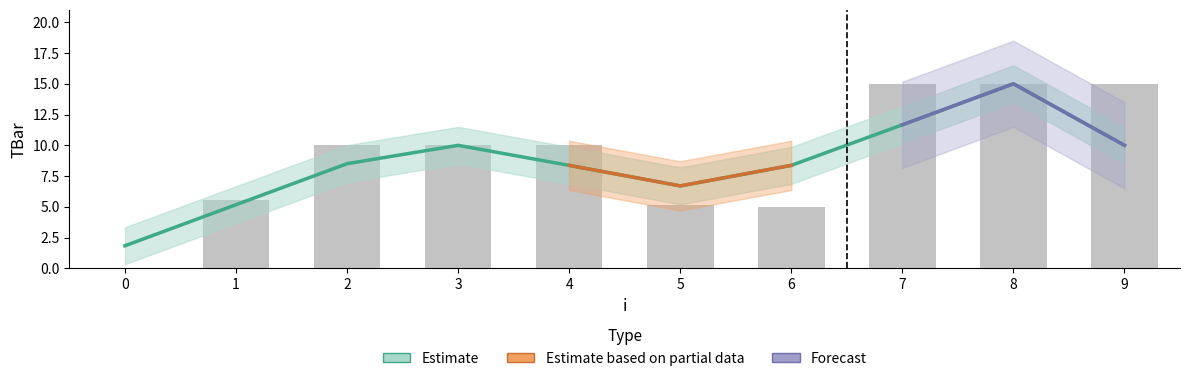

Reading left to right, what are all the values shown in this chart?

0.0	5.5	10.0	10.0	10.0	5.1	5.0	15.0	15.0	15.0